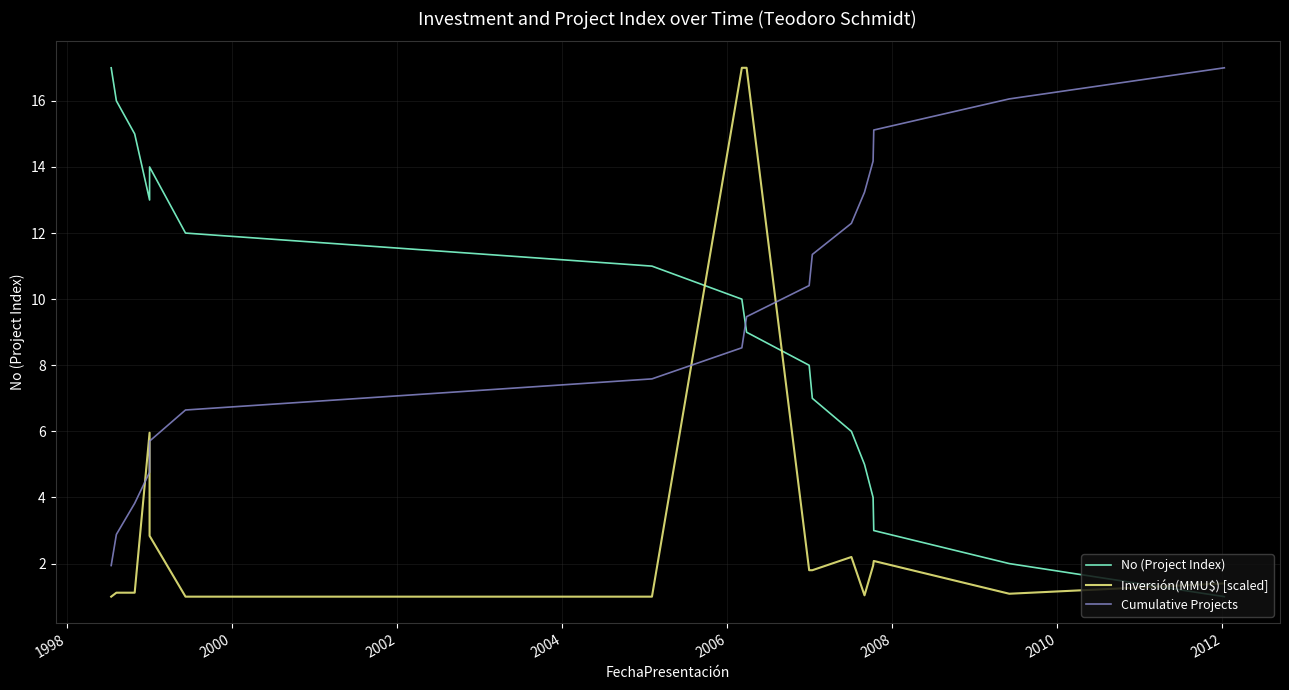

What is the sum of all No (Project Index) values?

153.0